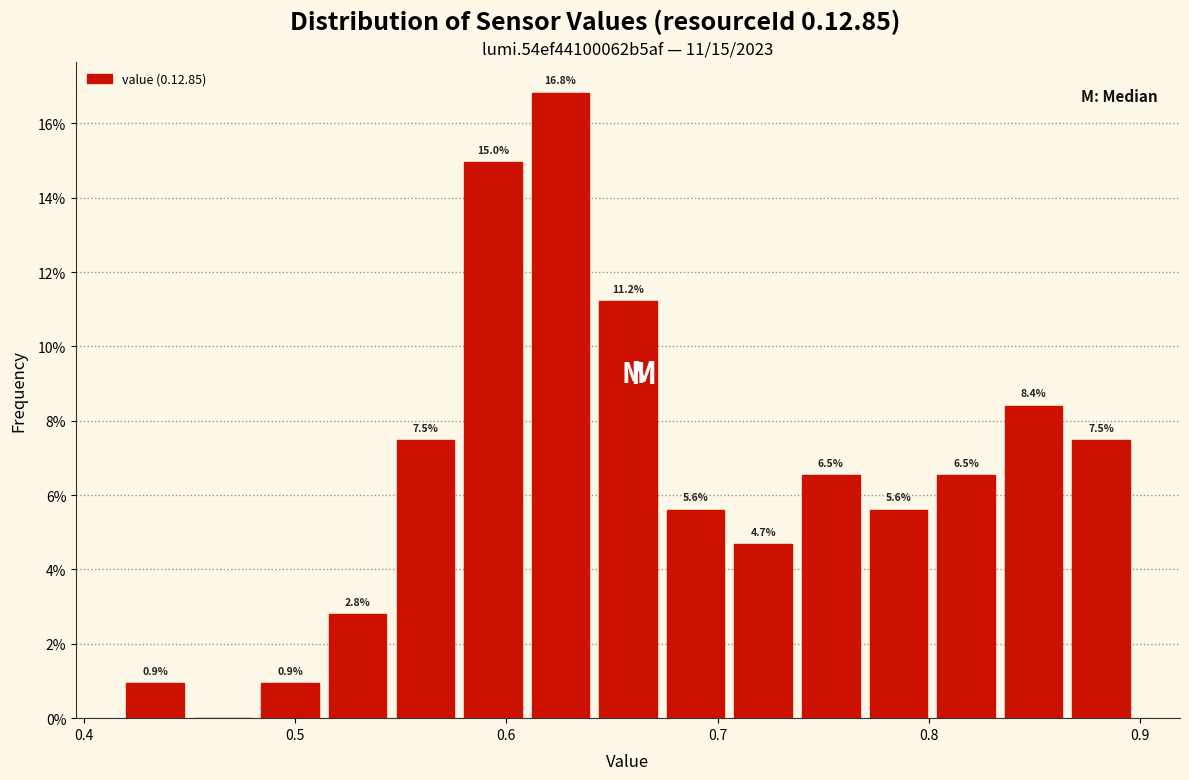

Around what value on the x-axis is the tallest bar? Give the approximate position of its centre, as read against the axis.

0.63